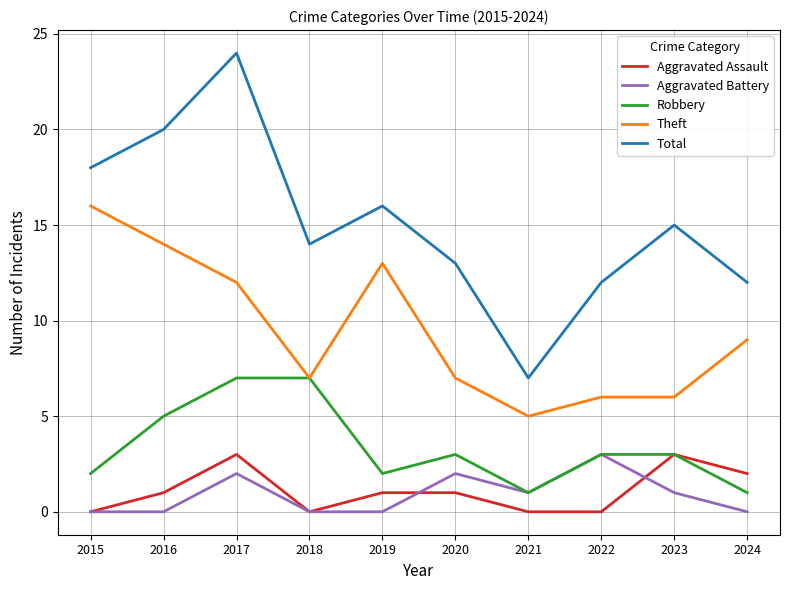

What is the difference between the highest and lowest values at 2016?

20